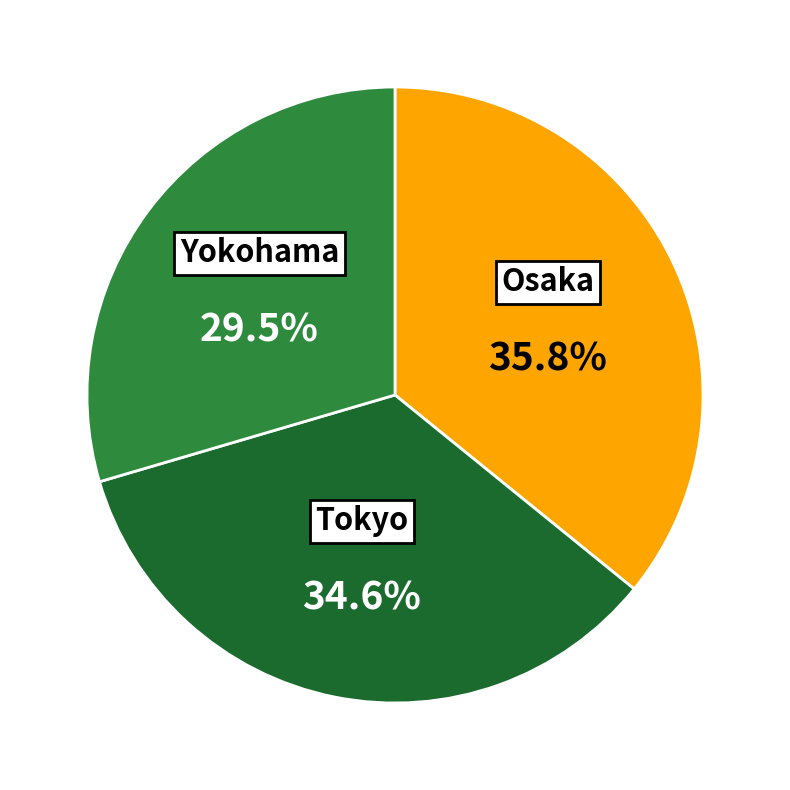

What percentage do Yokohama and Tokyo together represent?

64.2%